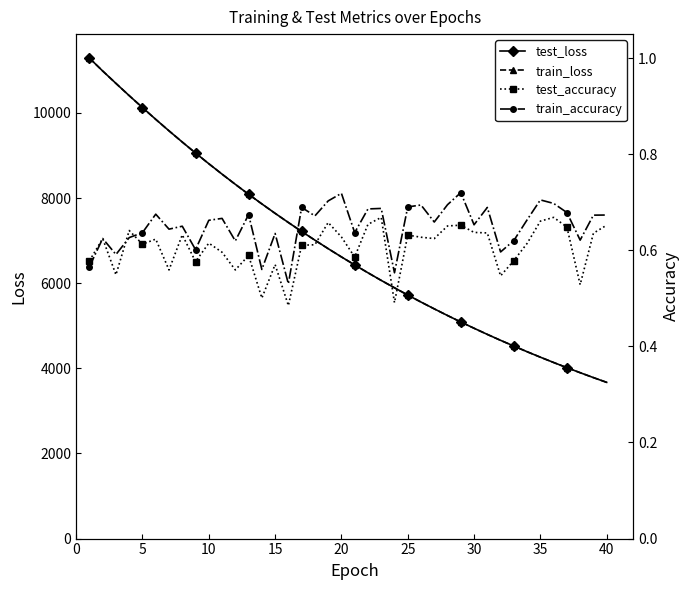

How many categories are shown in the chart?

40